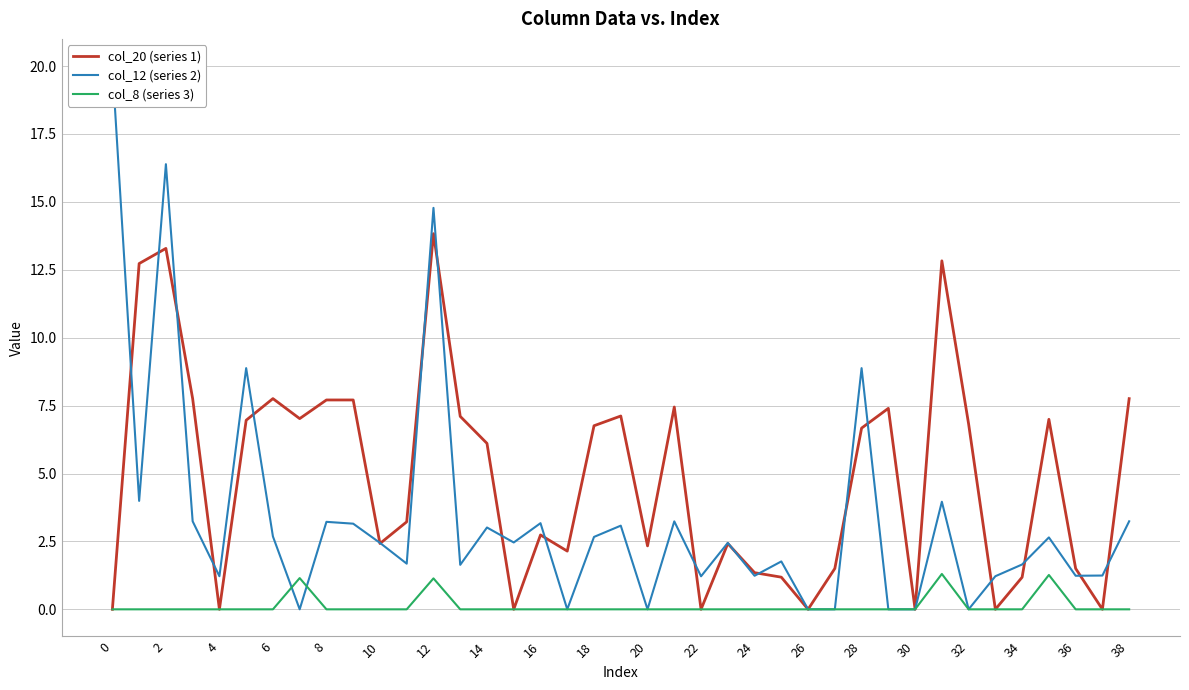

Rank the series by their average value, from lowest to highest.

col_8 (series 3), col_12 (series 2), col_20 (series 1)